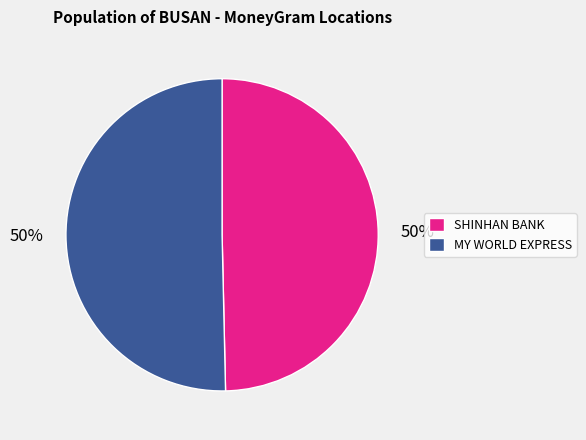

Count the number of slices in the pie.

2